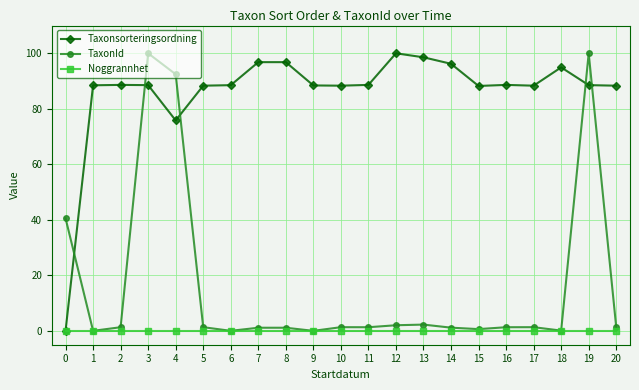

The value of Noggrannhet at 1 is 0.0. True or false?

True